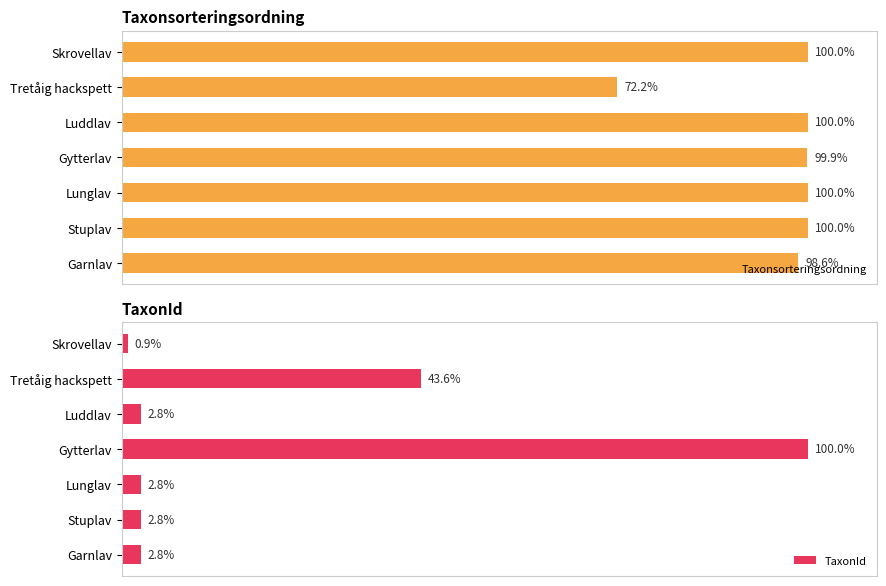

At which label is Taxonsorteringsordning closest to 86?

Garnlav